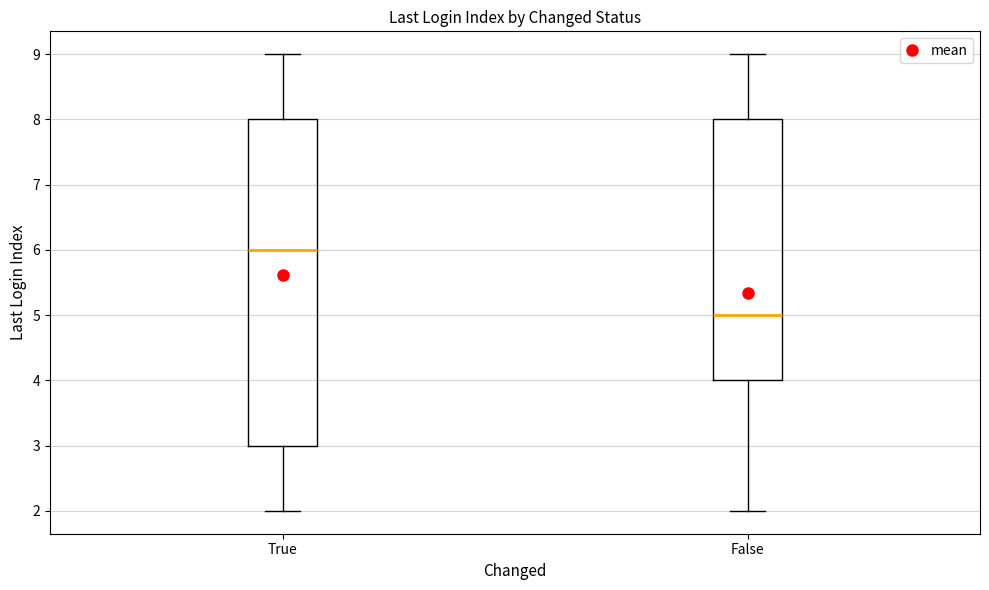

Which box is the tallest, from its lower edge to its upper edge?

True